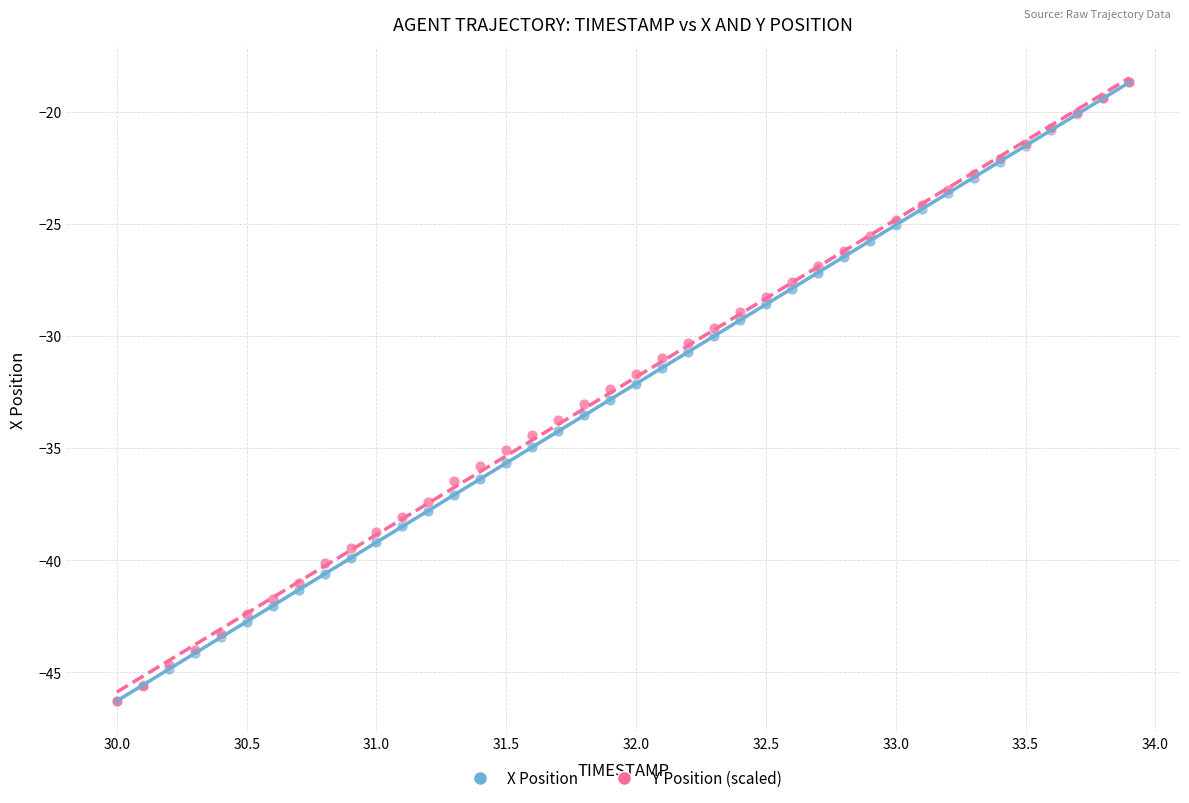

What are all the series names shown in the legend?

X Position, Y Position (scaled)